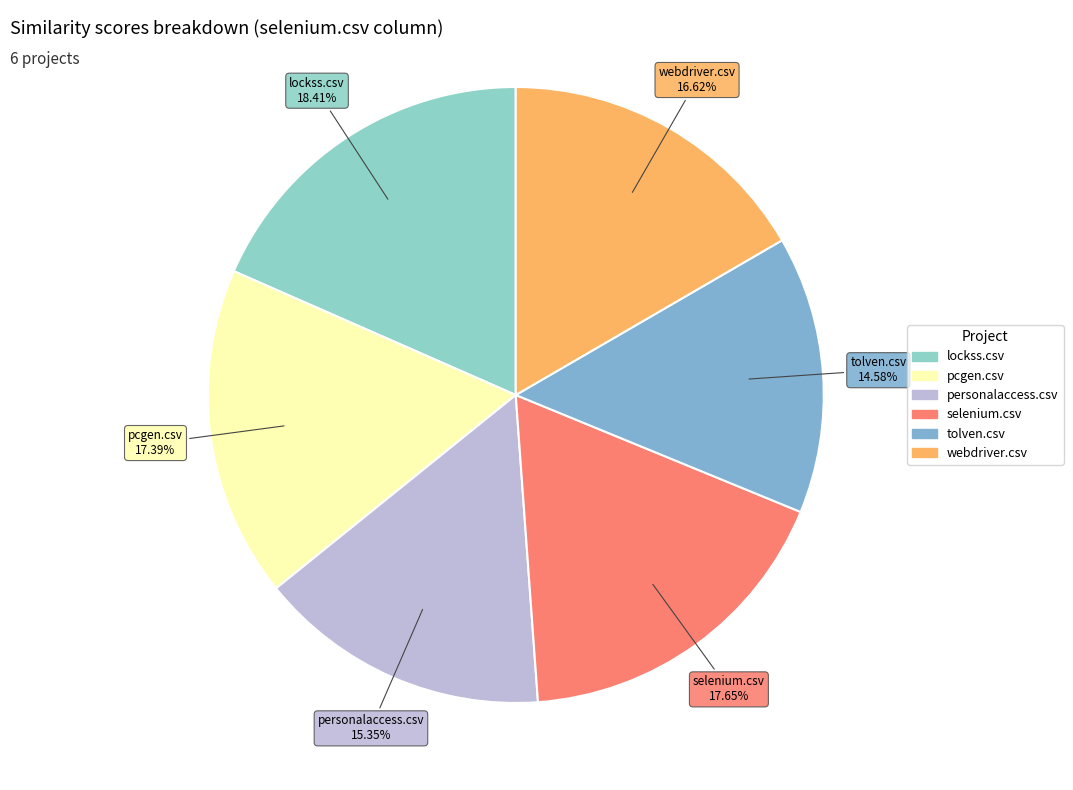

How many segments does this pie chart have?

6